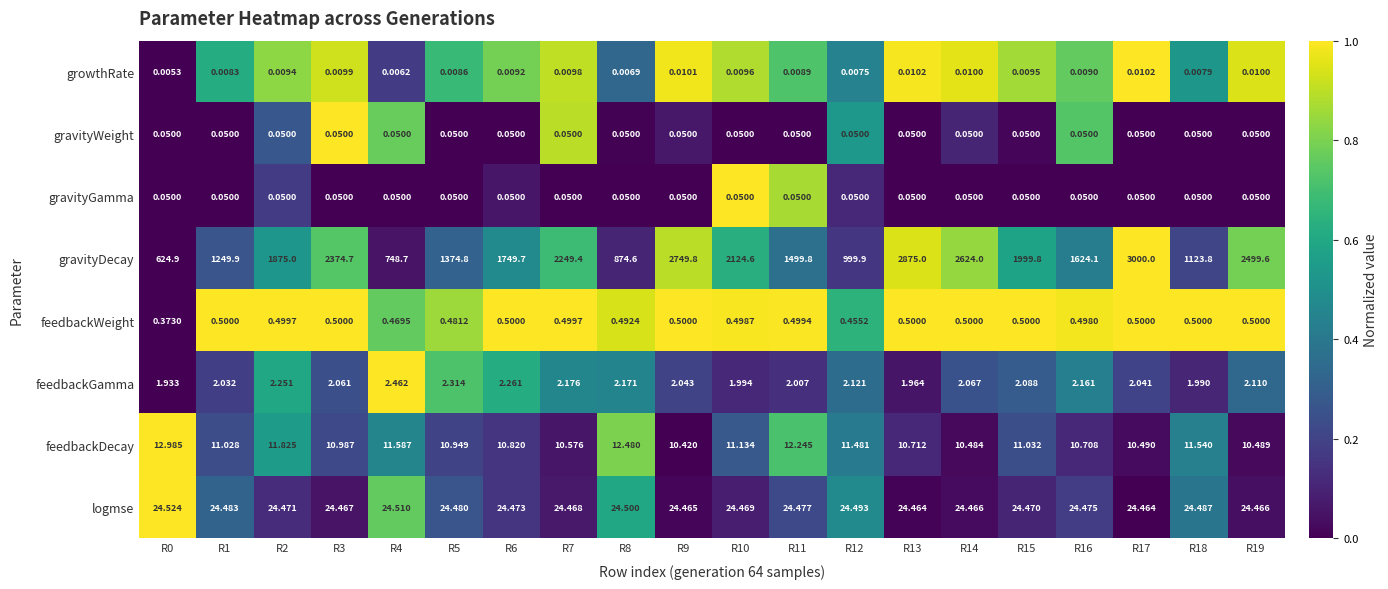

Which series has the widest spread of values?

gravityDecay